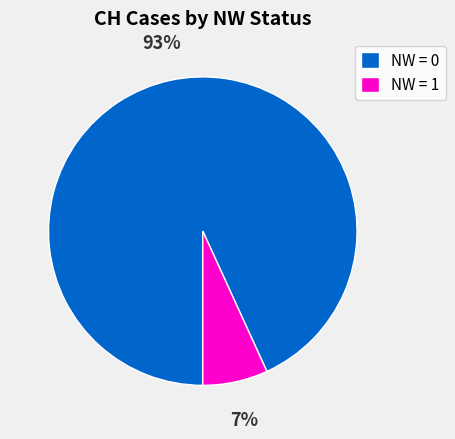

True or false: NW = 1 accounts for 7% of the total.

True